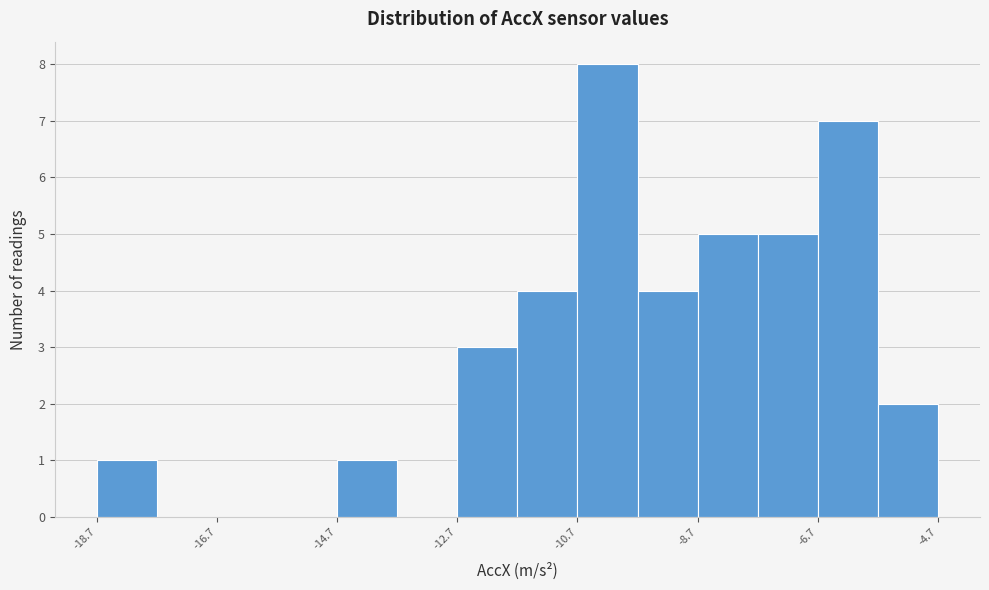

Read against the x-axis, roughly where is the centre of the tallest bar?

-10.0